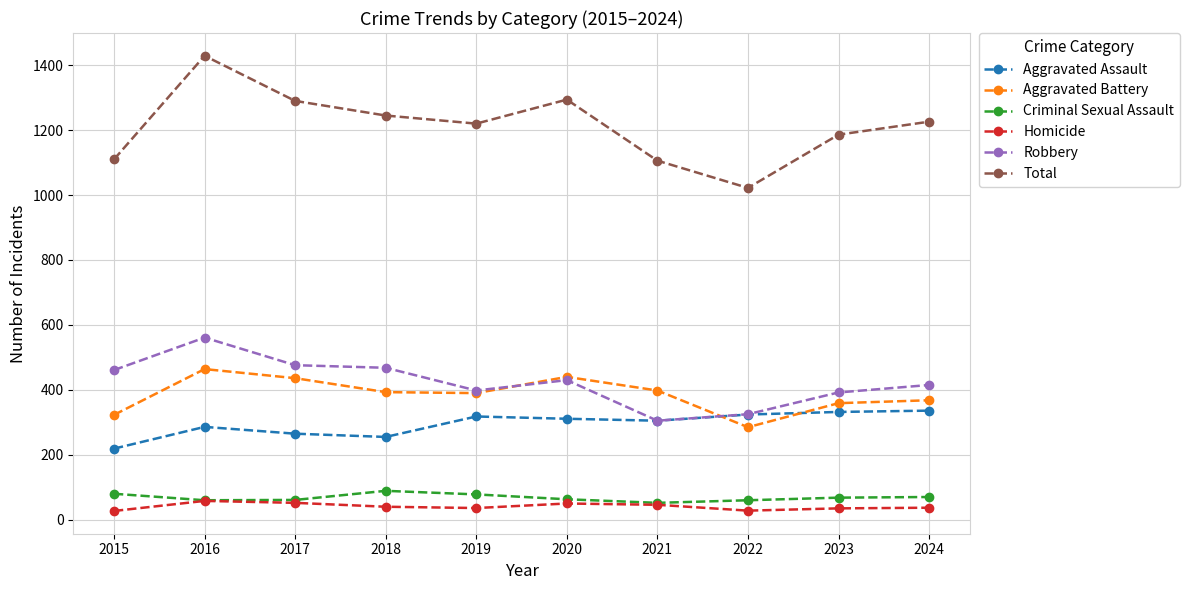

How many distinct data groups are displayed?

6